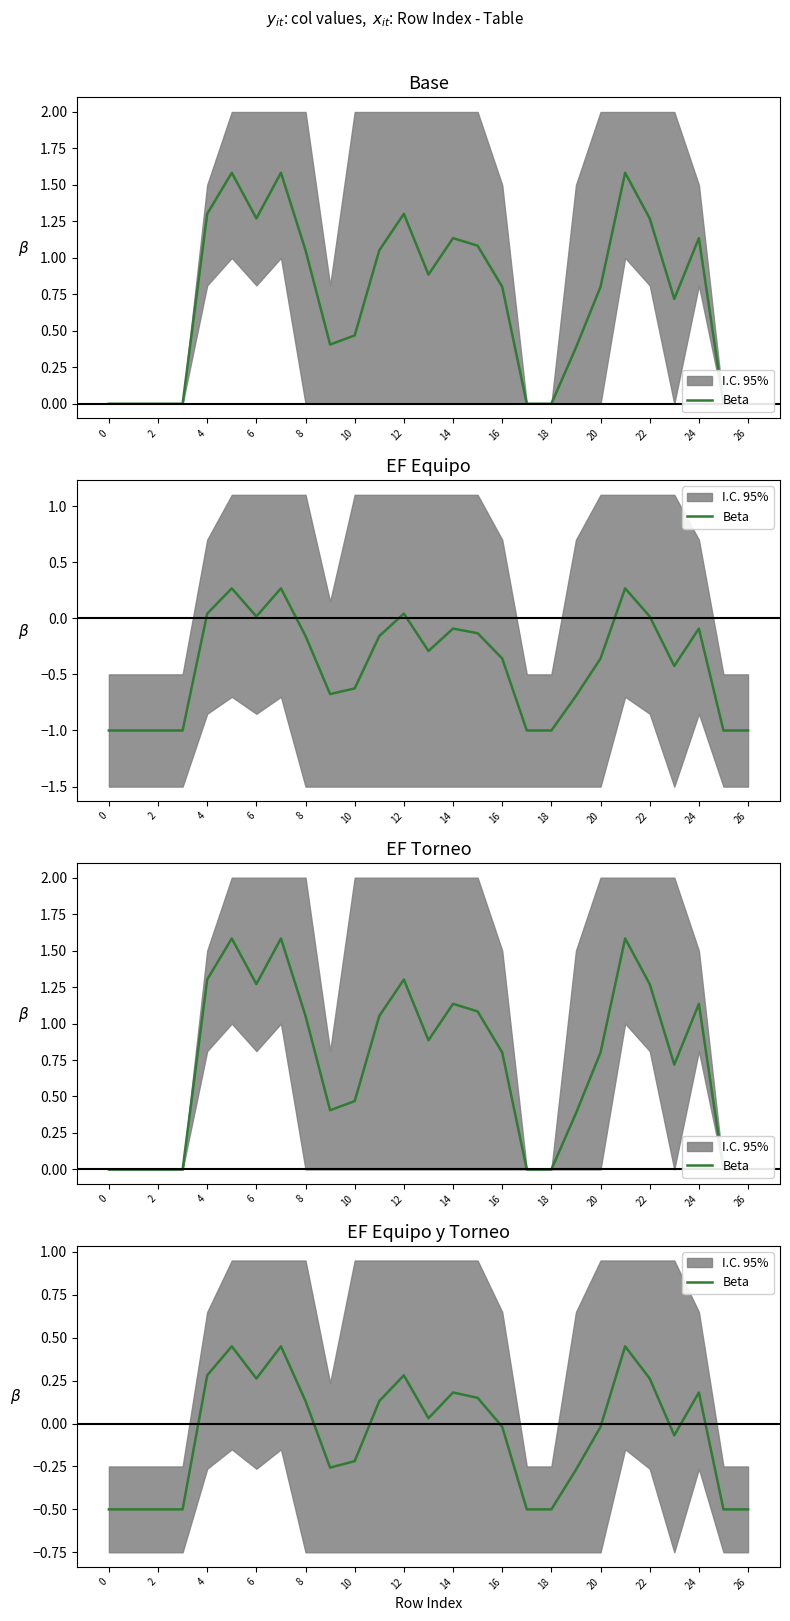

The chart shows a value of -0.0 at 16. True or false?

True